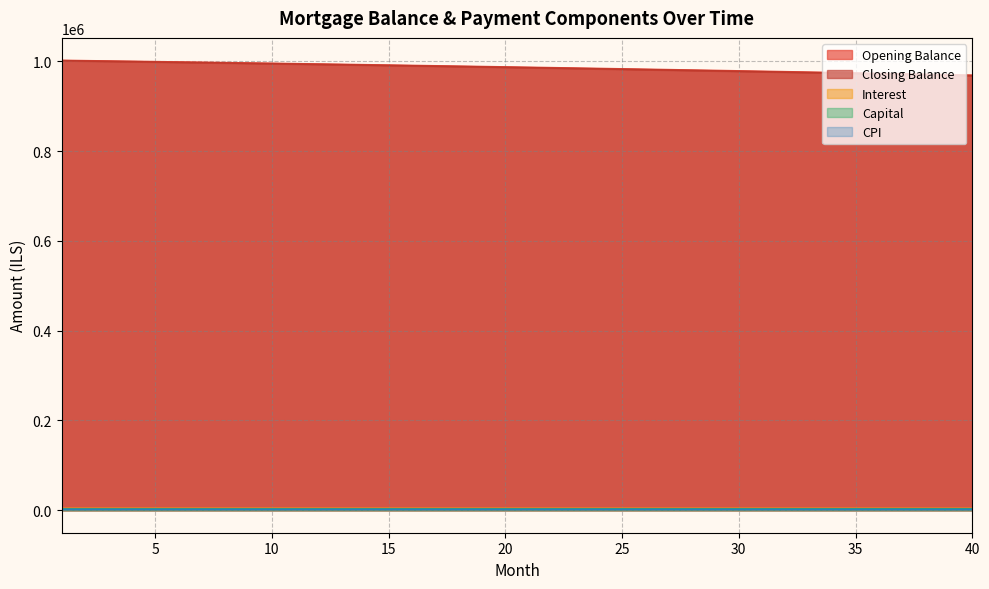

Which has a higher value, 25 or 19?

19